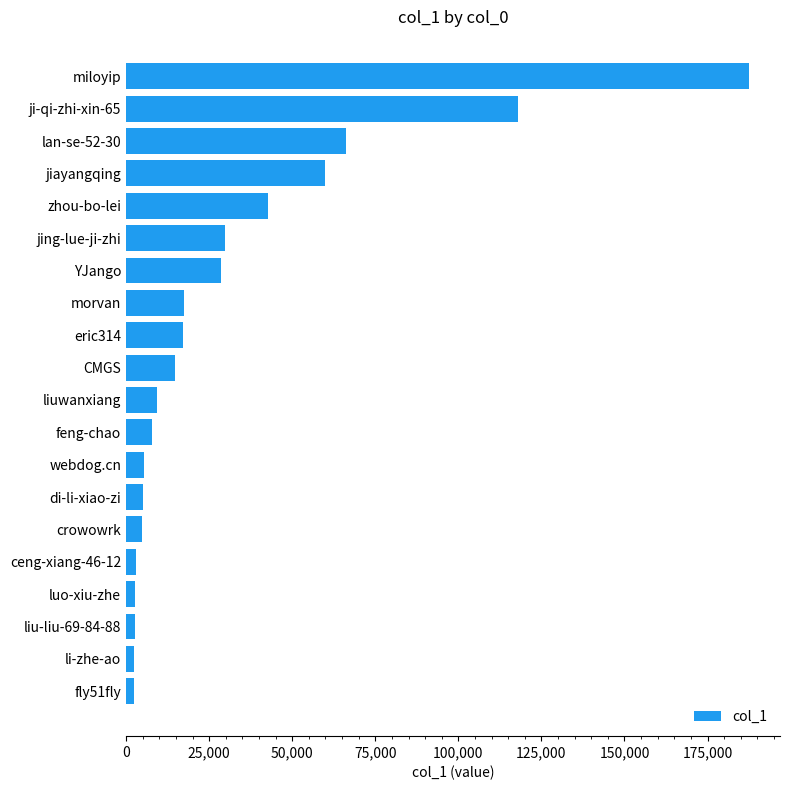

What is the maximum value shown in the chart?

187449